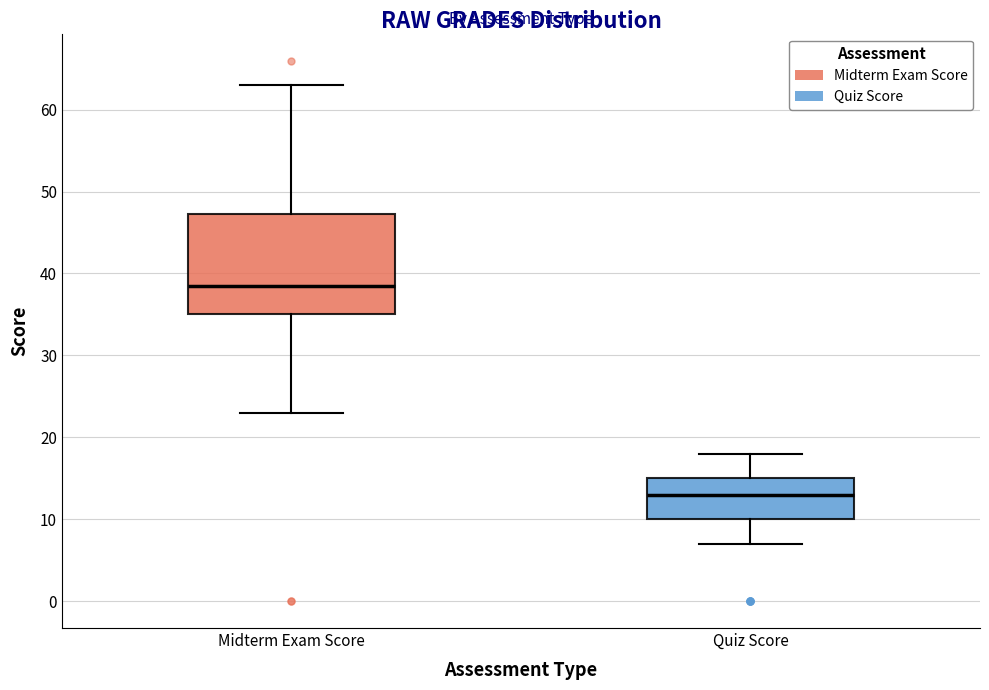

Comparing the boxes themselves (not the whiskers), which one is the tallest?

Midterm Exam Score